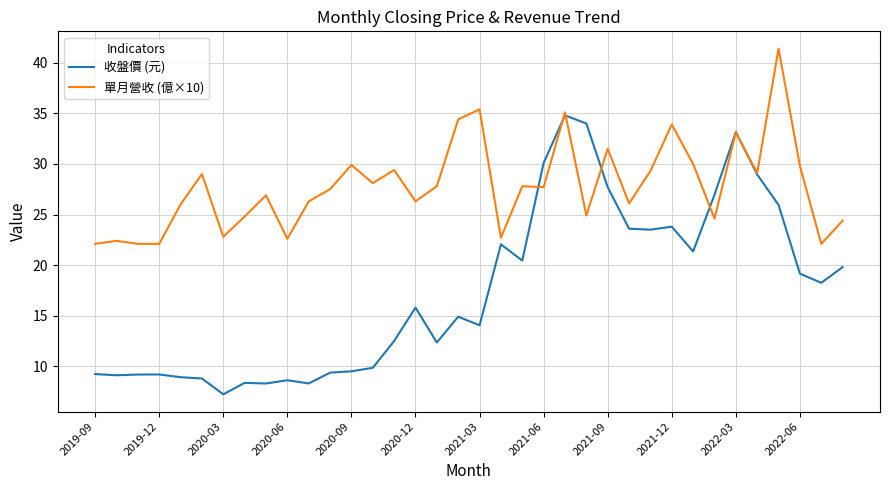

Which series has the largest total across all categories?

單月營收 (億×10)